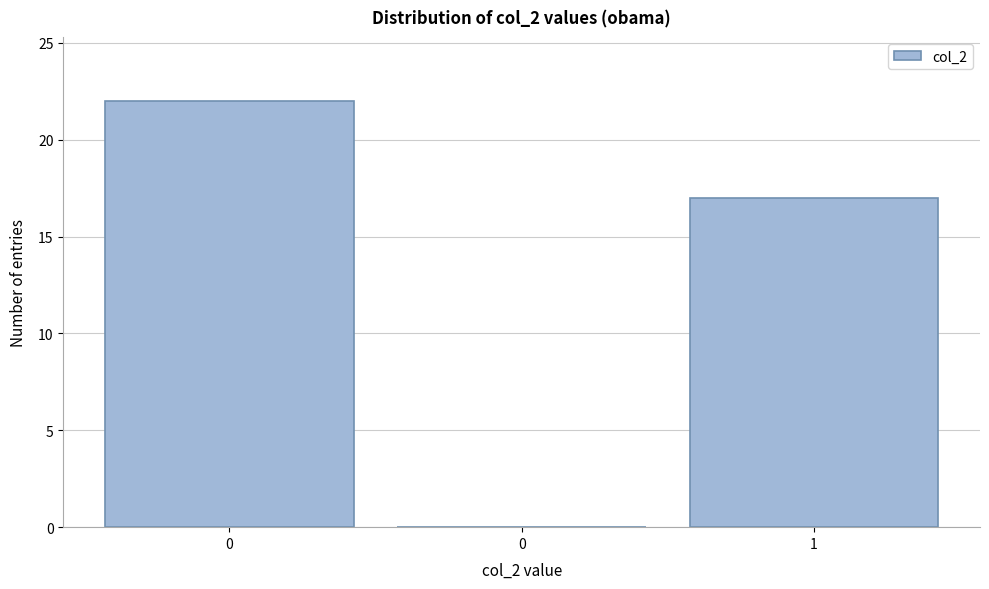

How many distinct data groups are displayed?

1